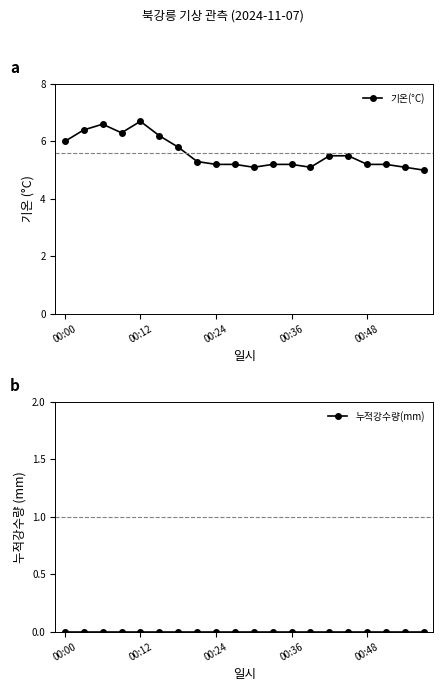

What is the sum of the 기온(°C) values at 10 and 5?

11.3